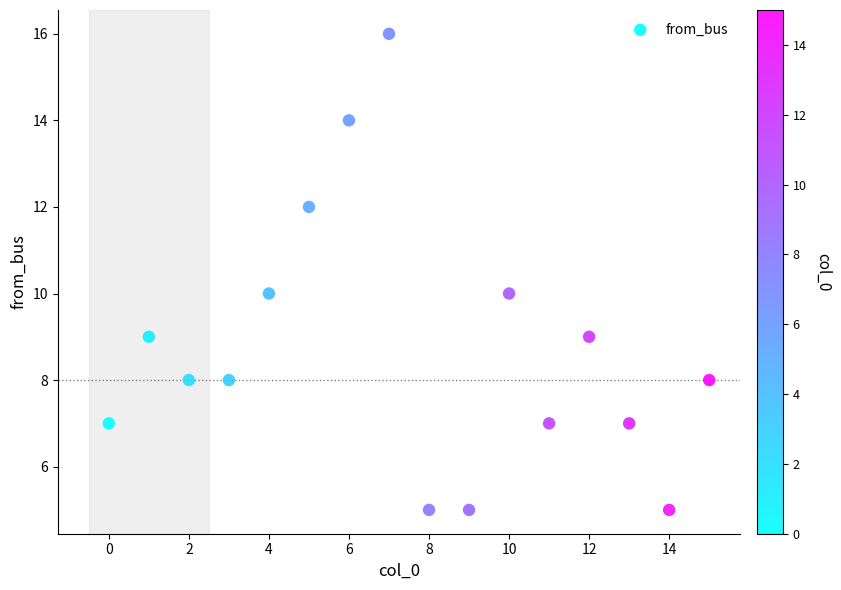

What is the range of Y values (max minus min)?

11